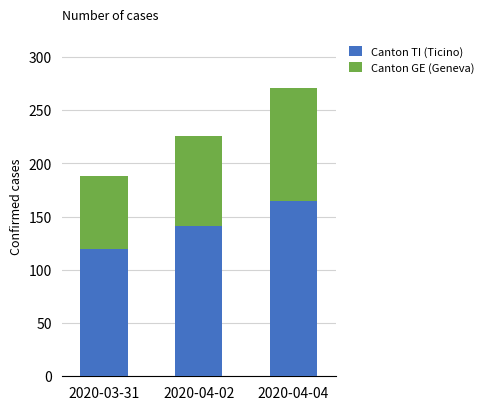

The value of Canton TI (Ticino) at 2020-03-31 is 120. True or false?

True